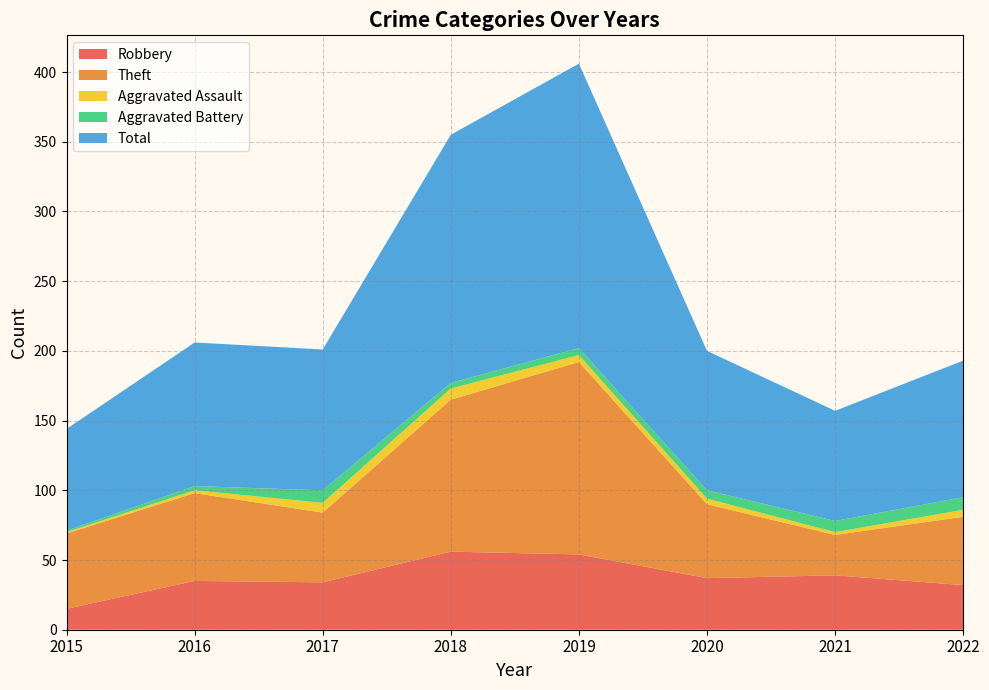

Reading left to right, transcribe all the data shown in this chart.

Robbery: 15	35	34	56	54	37	39	32
Theft: 54	63	50	109	138	53	29	49
Aggravated Assault: 1	2	7	8	5	4	2	5
Aggravated Battery: 1	3	9	4	5	6	8	9
Total: 73	103	101	178	204	100	79	98